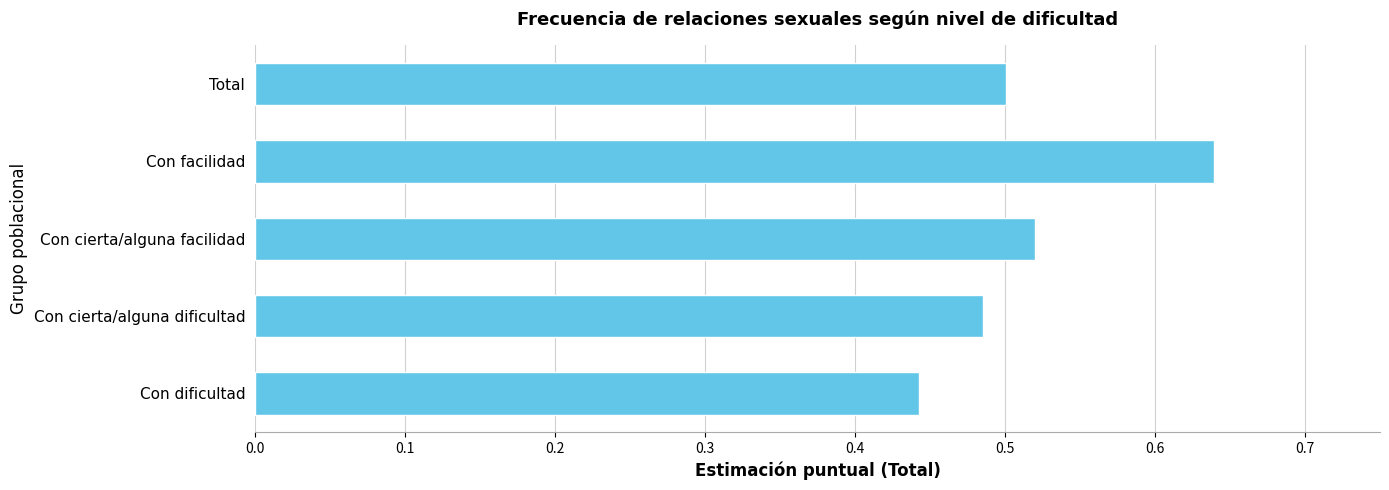

Does the chart contain any negative values?

No